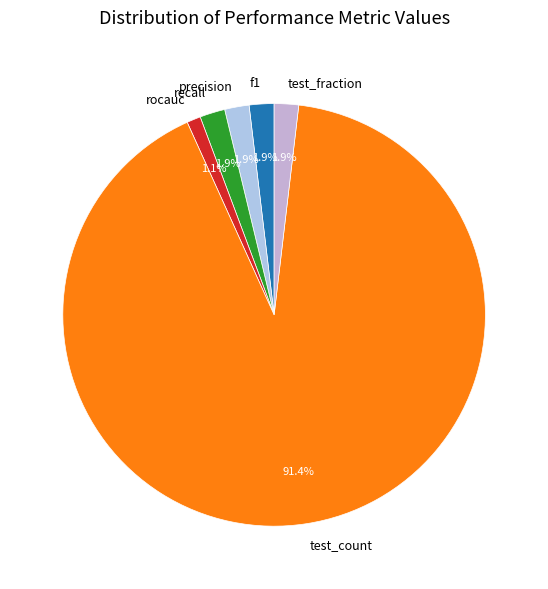

To the nearest percent, what is the average slice percentage?

17%